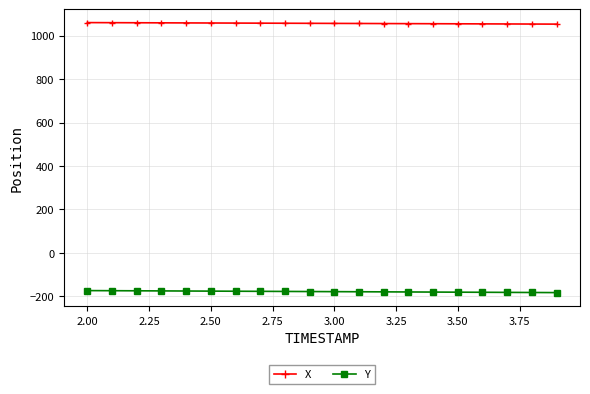

How many lines are shown in the chart?

2